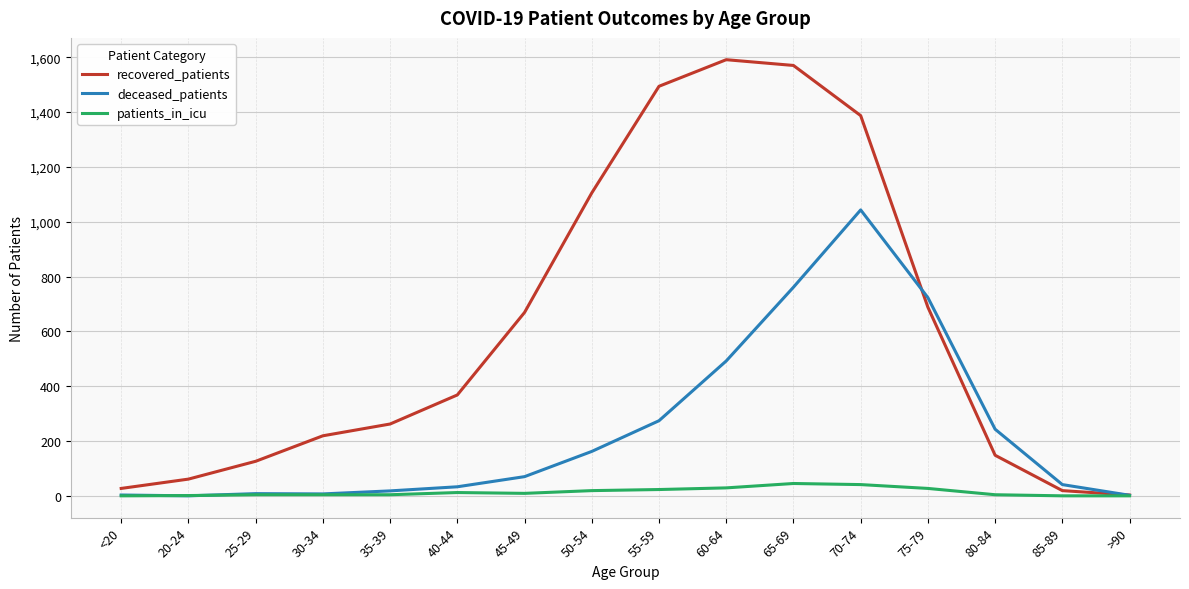

Is the value of recovered_patients at <20 greater than the value of deceased_patients at 65-69?

No